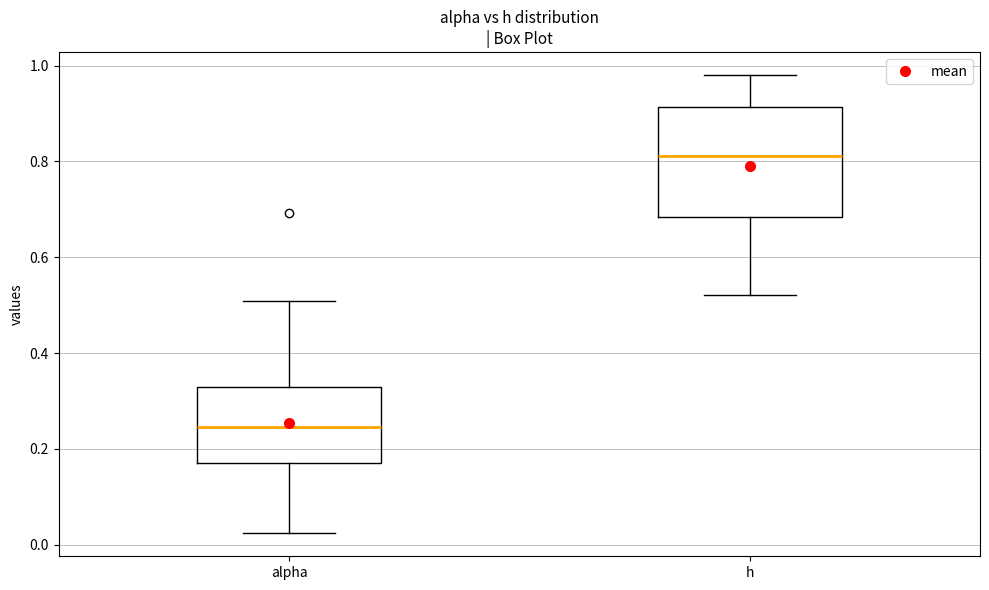

Where does the median line of the box for alpha sit on the y-axis? The values are not printed on the chart, so give them approximately, as read against the axis.

0.24